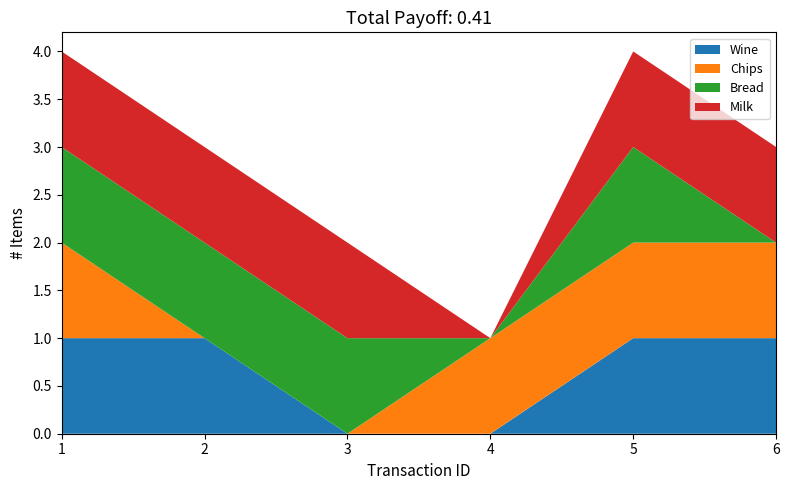

Reading left to right, transcribe all the data shown in this chart.

Wine: 1	1	0	0	1	1
Chips: 1	0	0	1	1	1
Bread: 1	1	1	0	1	0
Milk: 1	1	1	0	1	1